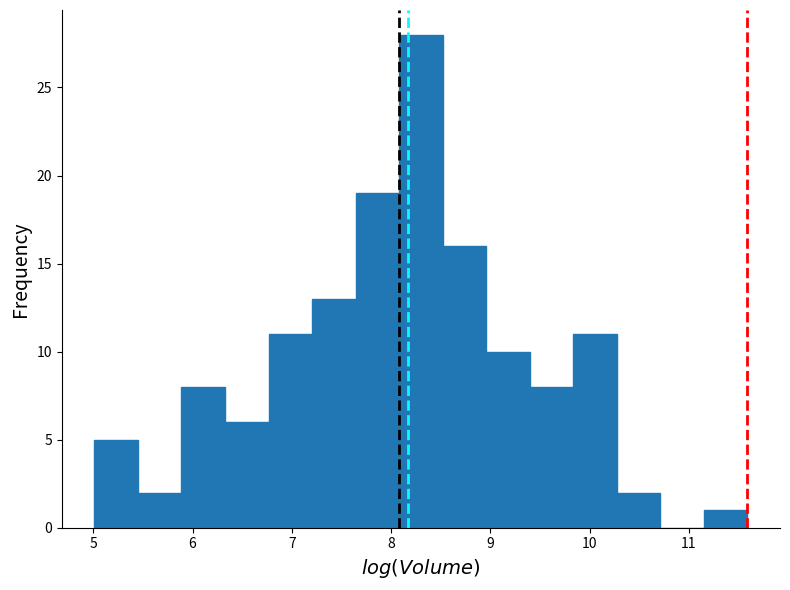

What is the height of the bar covering 7.2 to 7.6 on the x-axis? Neither the bar edges nor the heights are printed on the chart, so give them approximately, as read against the axes.

13